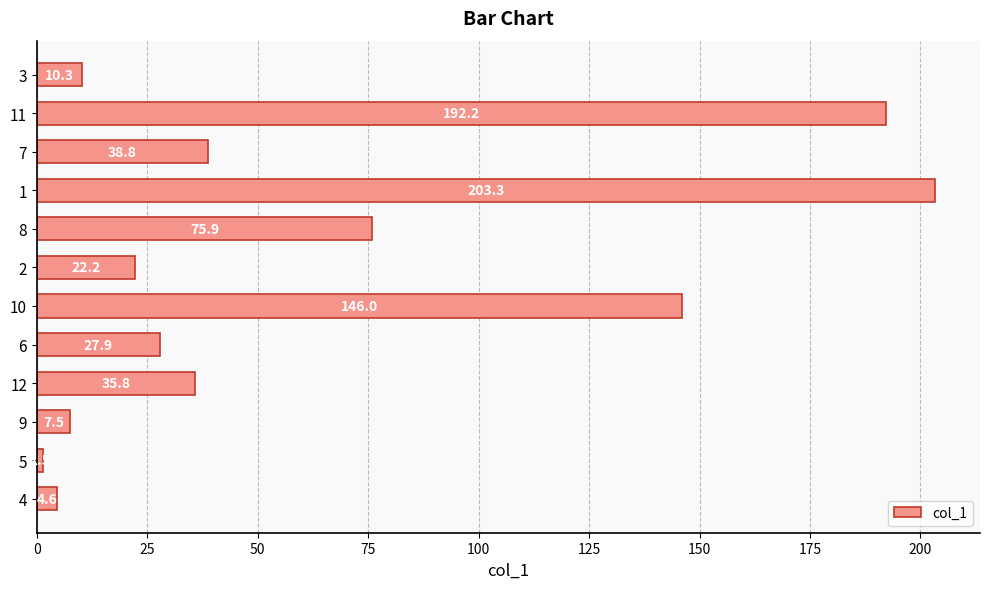

Which has a higher value, 10 or 5?

10